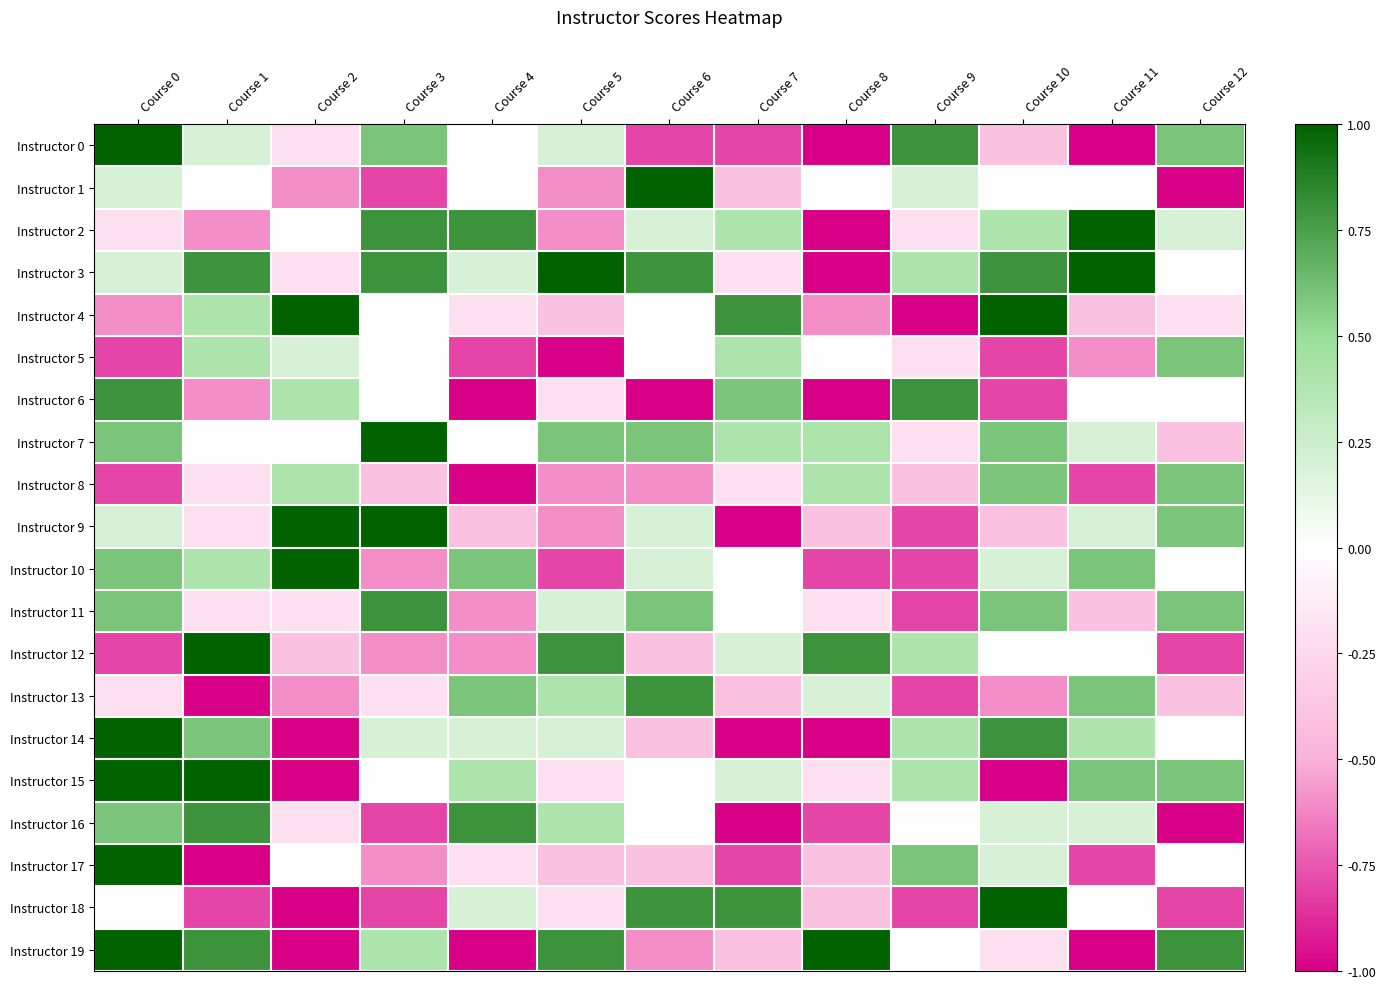

What is the minimum value shown in the chart?

-1.0